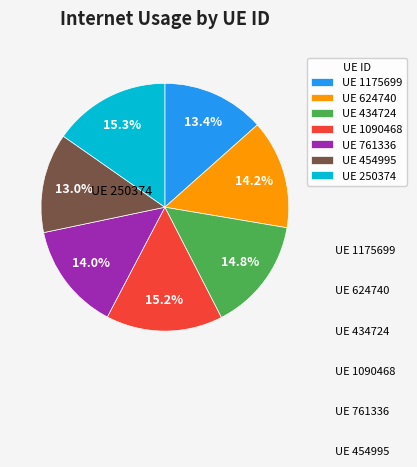

What portion of the pie excludes UE 250374?

84.7%